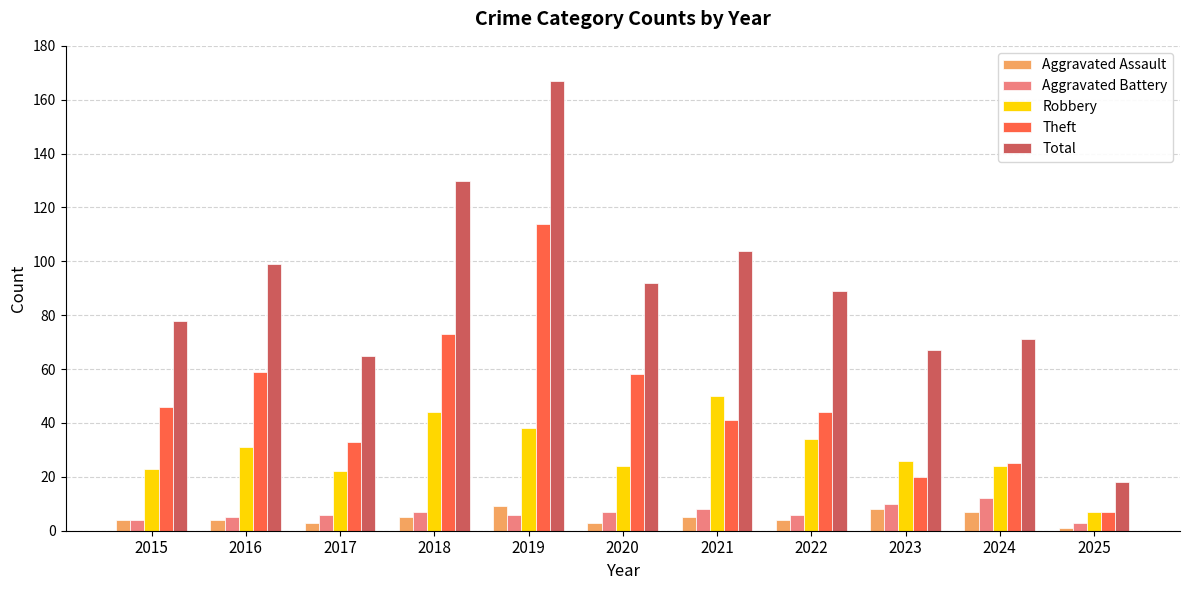

What are all the series names shown in the legend?

Aggravated Assault, Aggravated Battery, Robbery, Theft, Total